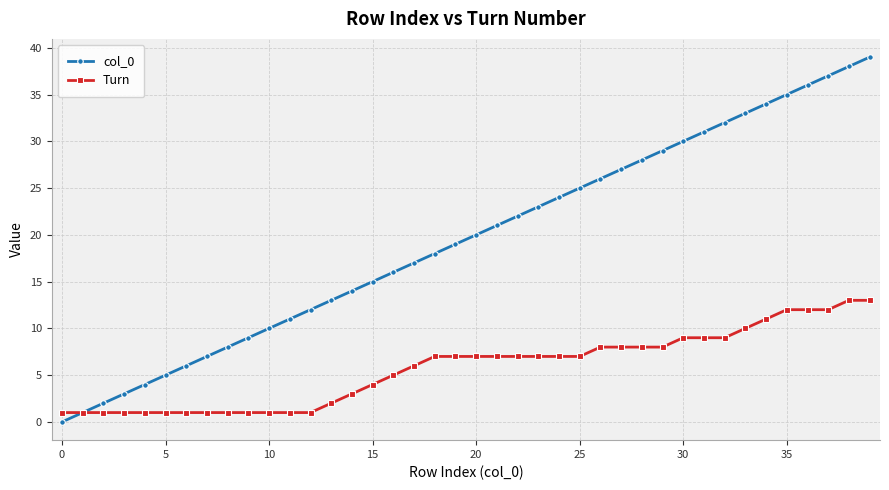

What is the greatest value displayed?

39